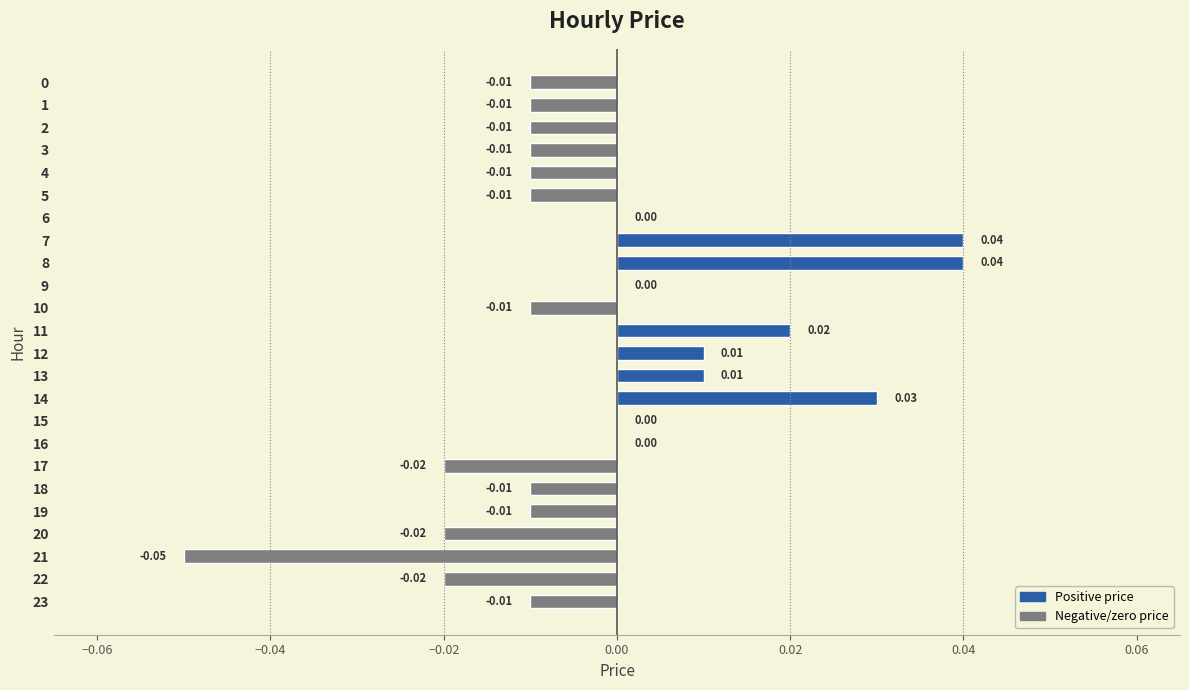

Between 21 and 10, which is larger?

10